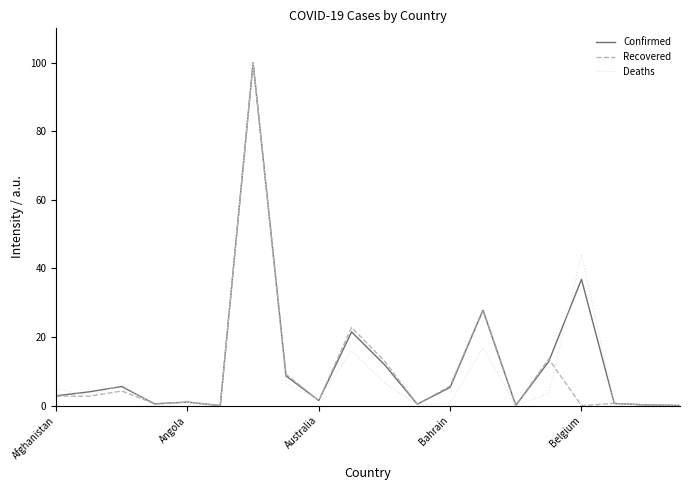

What is the maximum value shown in the chart?

100.0